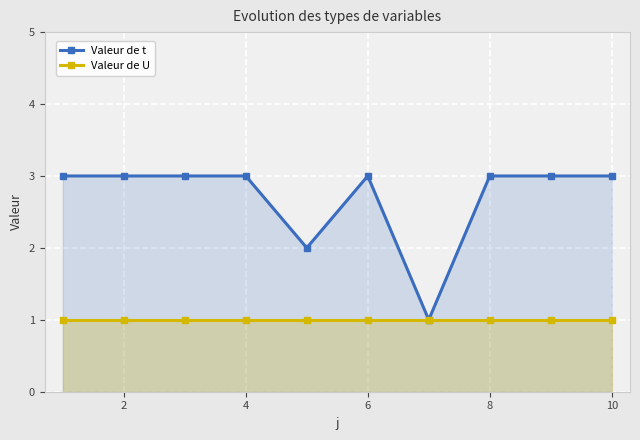

In Valeur de t, how many points are lower than both neighbors (excluding endpoints)?

2